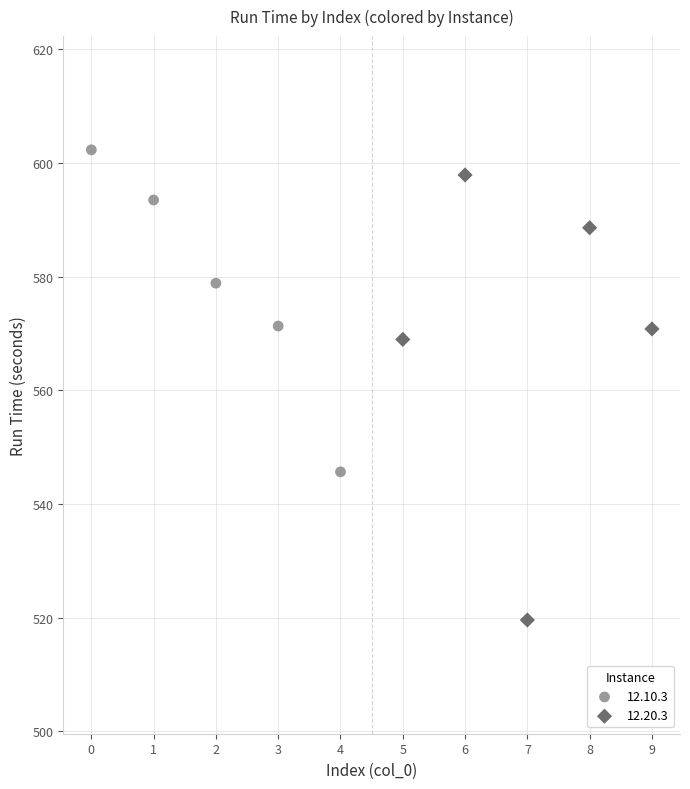

Which series contains the highest Y value?

12.10.3